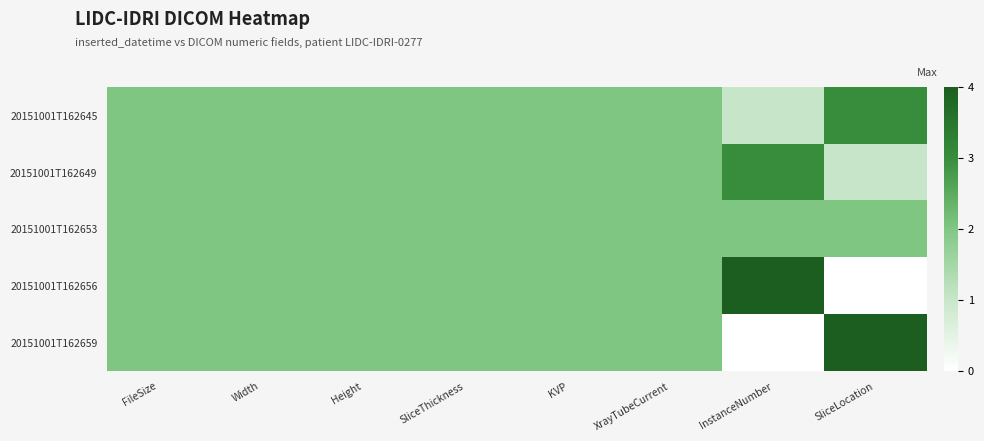

Which has a higher value, Width or KVP?

Width